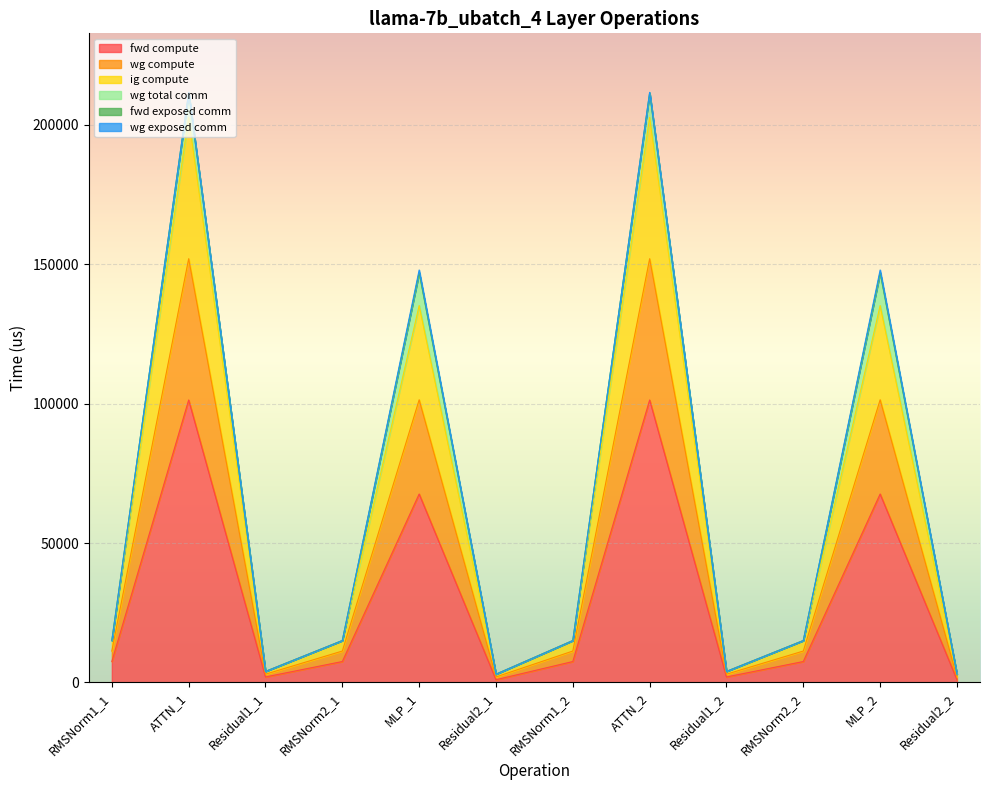

How many data points does each series have?

12